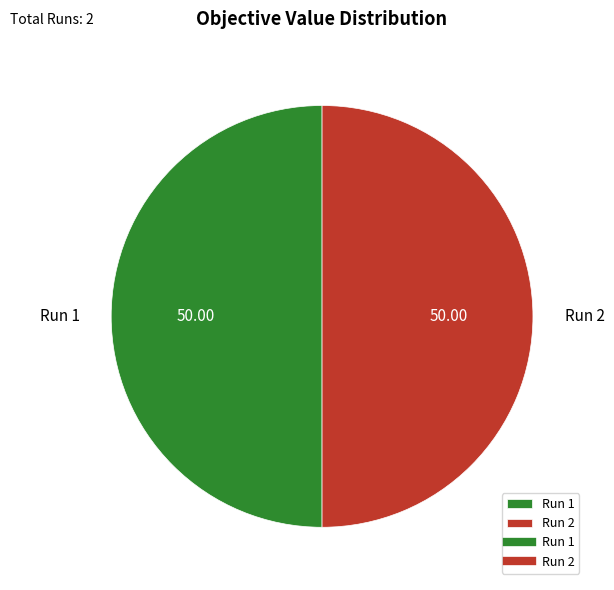

Combined, do Run 1 and Run 2 account for over 50%?

Yes